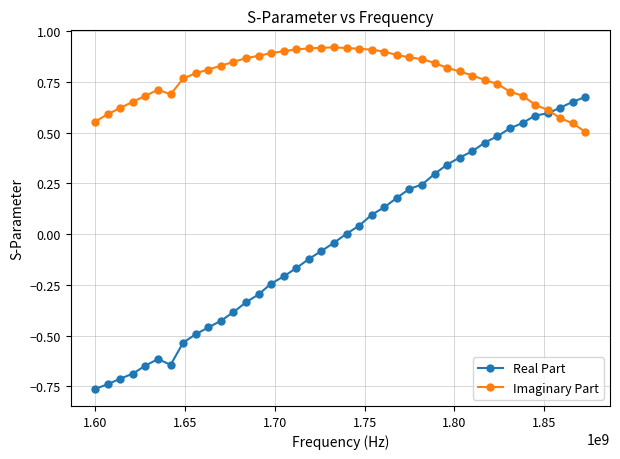

Rank the series by their maximum value, from highest to lowest.

Imaginary Part, Real Part